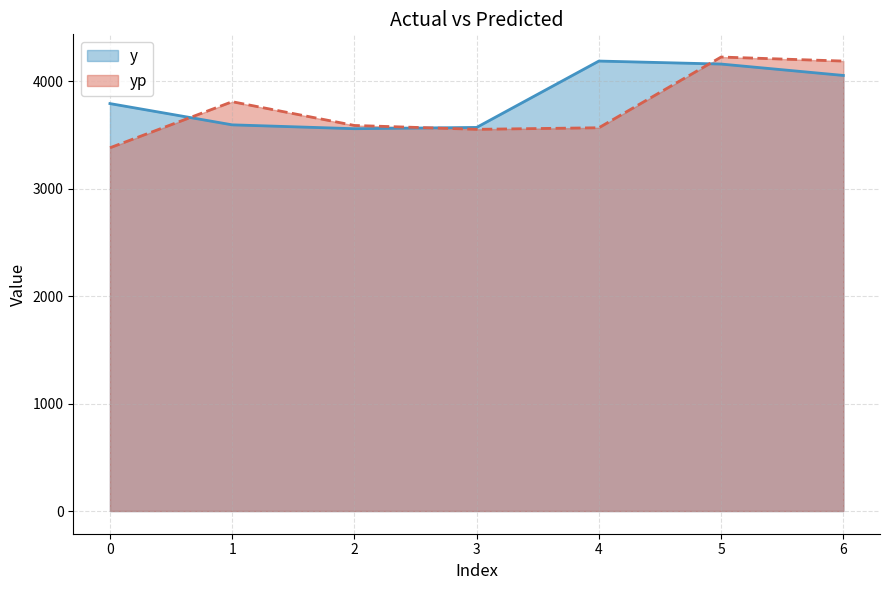

Where does the y series first go above 3794?

4